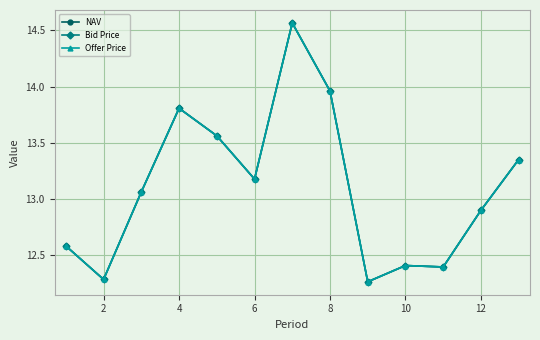

Does the chart have visible grid lines?

Yes